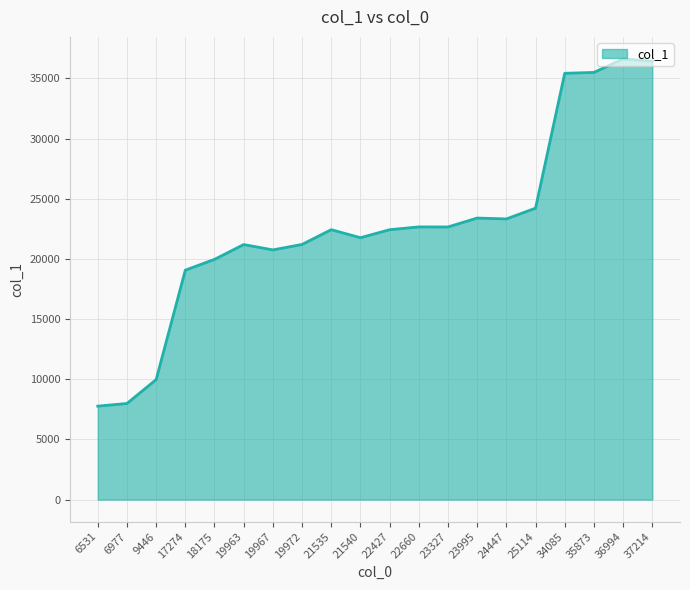

What is the minimum value shown in the chart?

7768.5